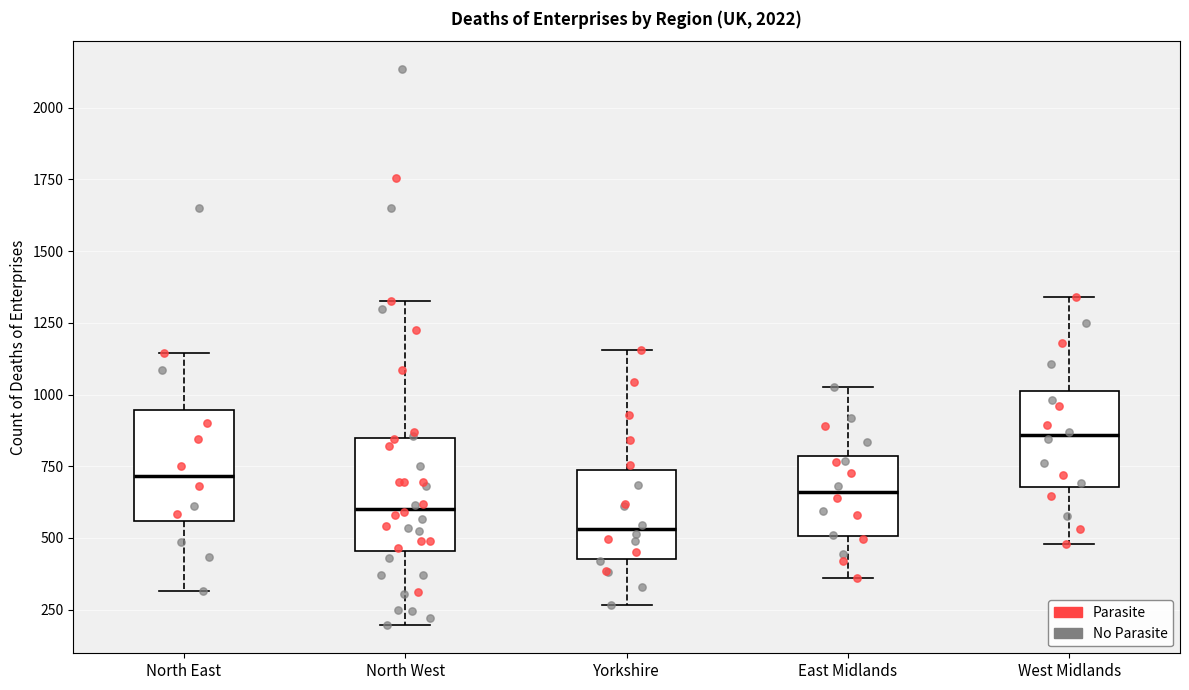

Where is the lower edge of the box for Yorkshire on the y-axis? The values are not printed on the chart, so give them approximately, as read against the axis.

450